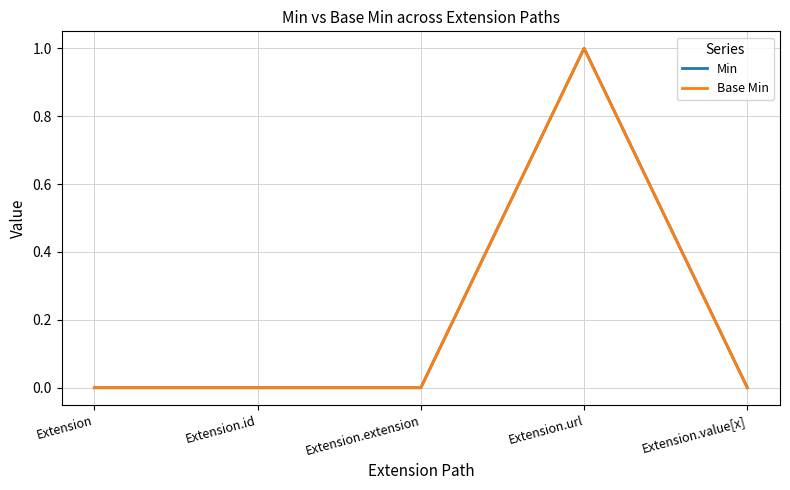

True or false: Base Min and Min intersect in this chart.

False